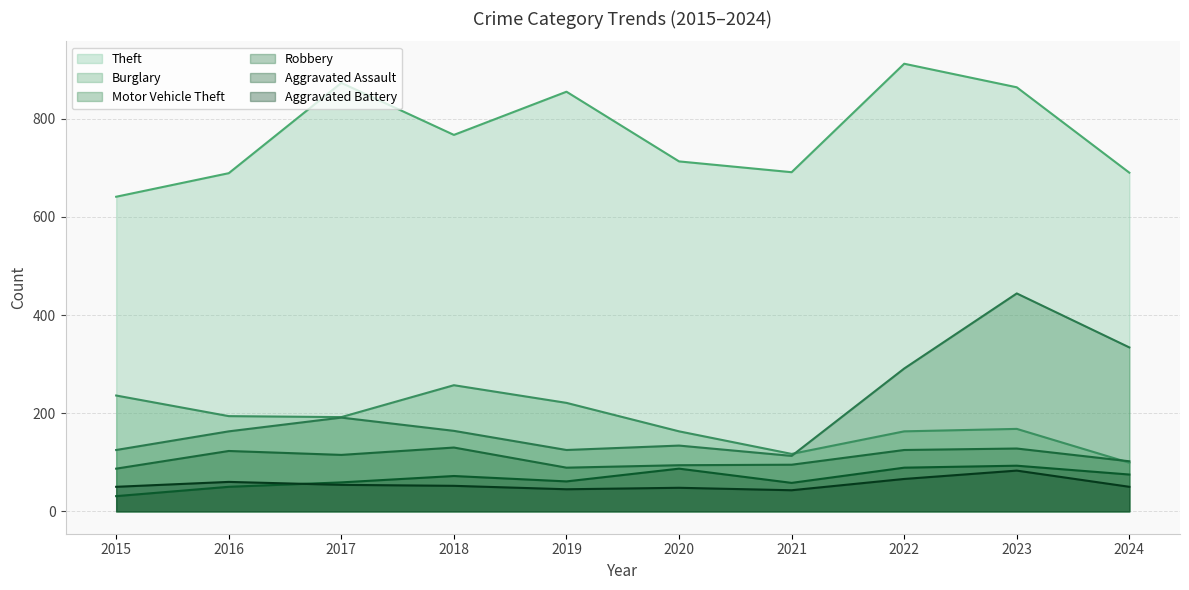

At which label does Aggravated Assault first exceed 72?

2020